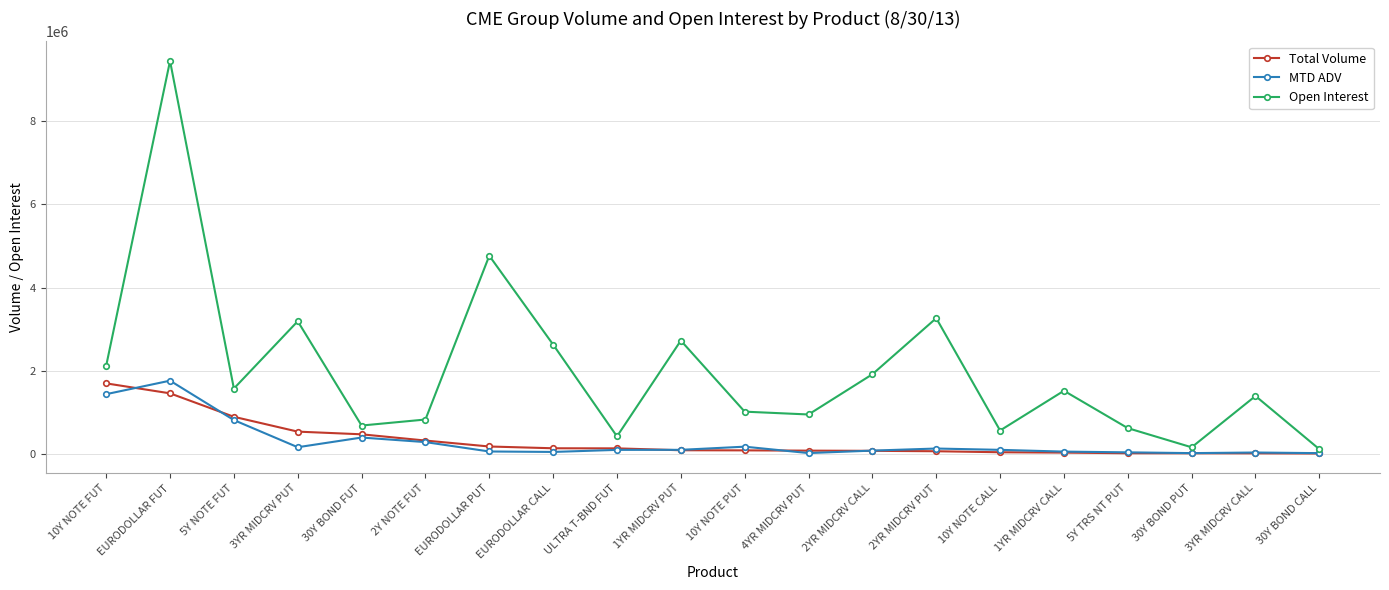

What is the label of the 17th point from the right?

3YR MIDCRV PUT